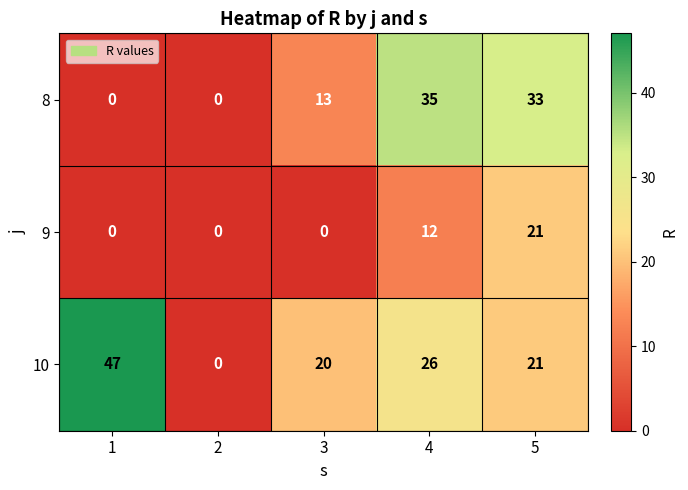

How many data points does each series have?

5